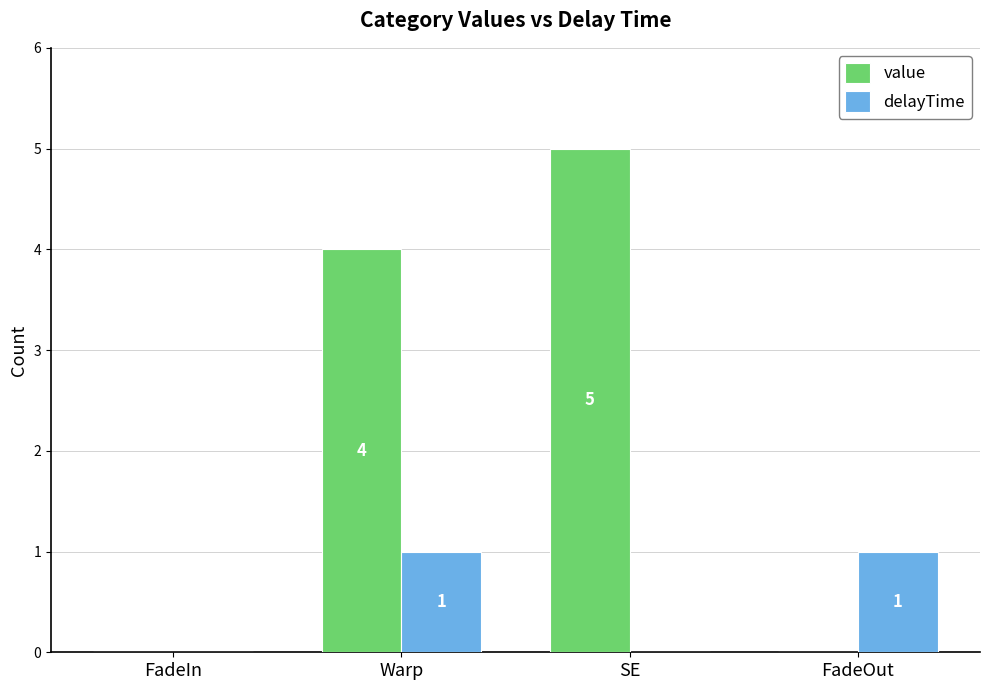

Which series has the largest total across all categories?

value